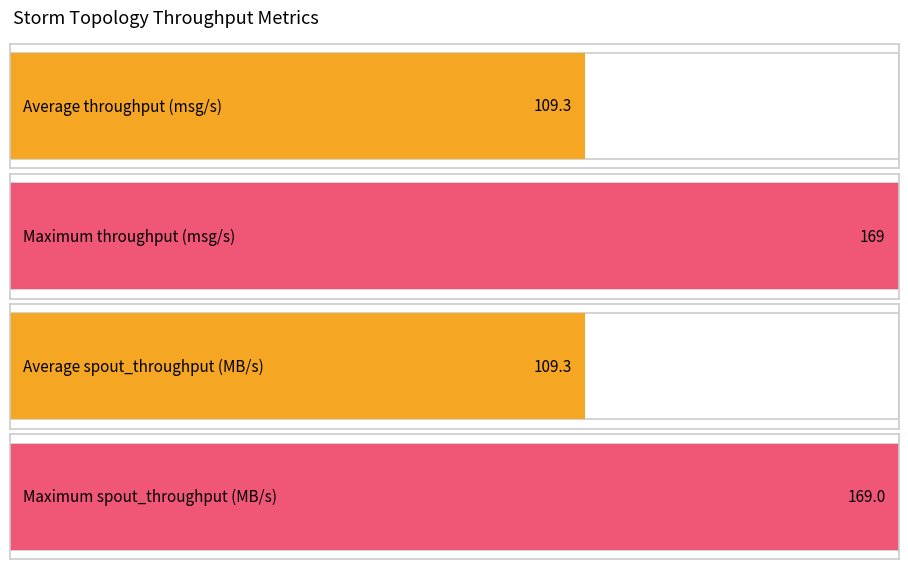

What is the greatest value displayed?

169